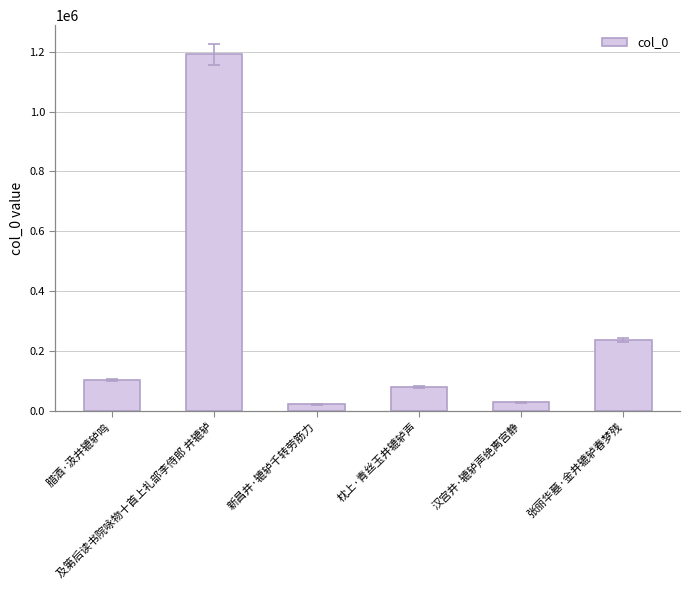

How many bars are there in total?

6